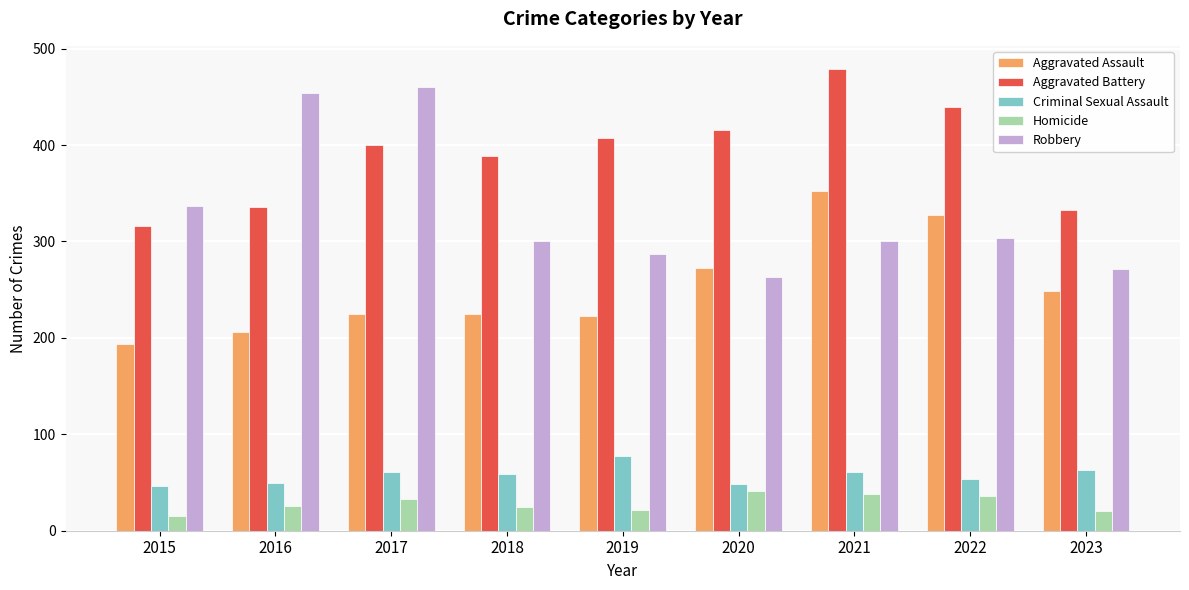

What are all the series names shown in the legend?

Aggravated Assault, Aggravated Battery, Criminal Sexual Assault, Homicide, Robbery